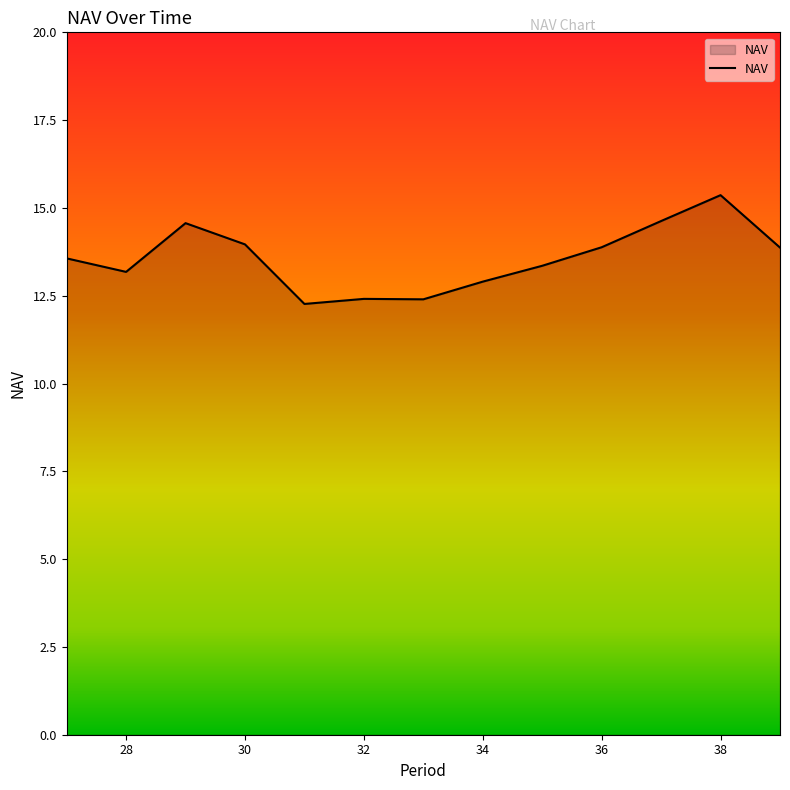

What is the smallest value displayed?

12.3